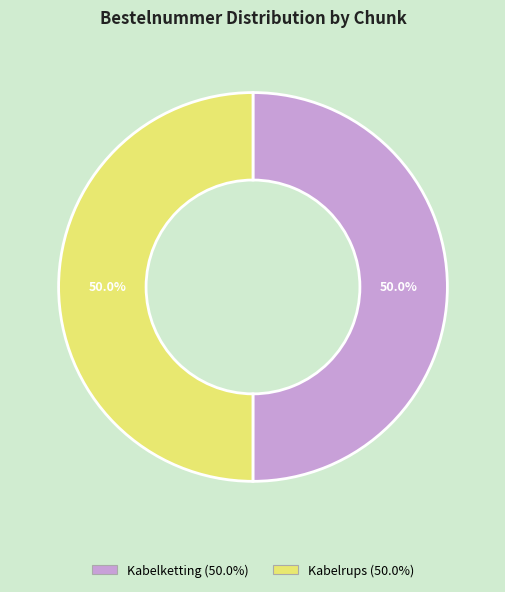

To the nearest percent, what portion does Kabelrups represent?

50%